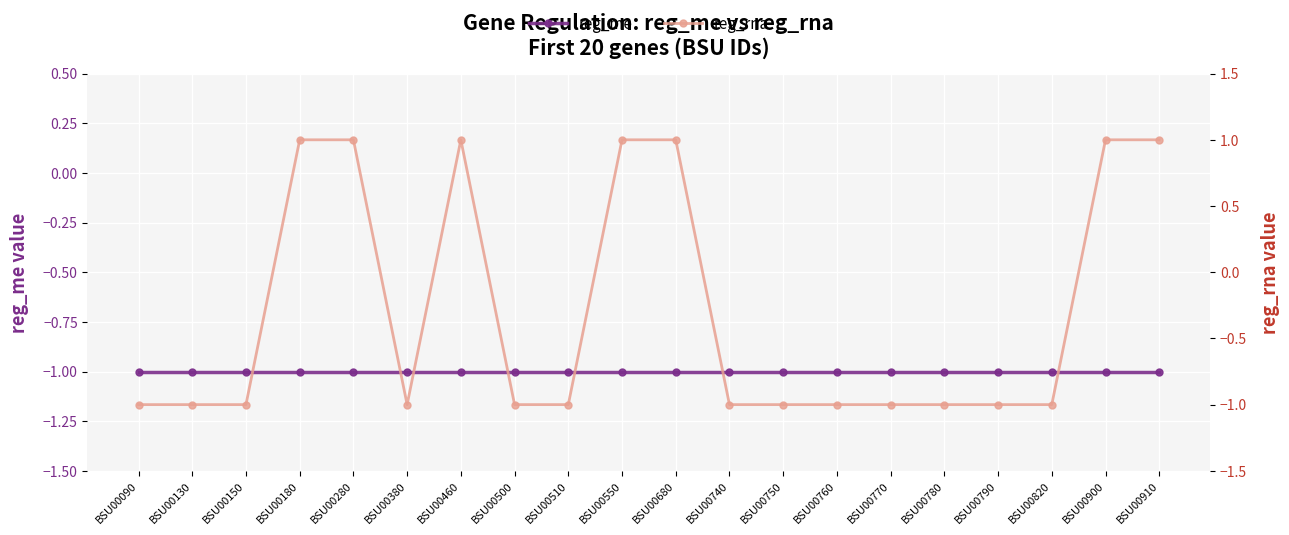

Reading right to left, list all the values displayed in this chart.

reg_me: BSU00910=-1	BSU00900=-1	BSU00820=-1	BSU00790=-1	BSU00780=-1	BSU00770=-1	BSU00760=-1	BSU00750=-1	BSU00740=-1	BSU00680=-1	BSU00550=-1	BSU00510=-1	BSU00500=-1	BSU00460=-1	BSU00380=-1	BSU00280=-1	BSU00180=-1	BSU00150=-1	BSU00130=-1	BSU00090=-1
reg_rna: BSU00910=1	BSU00900=1	BSU00820=-1	BSU00790=-1	BSU00780=-1	BSU00770=-1	BSU00760=-1	BSU00750=-1	BSU00740=-1	BSU00680=1	BSU00550=1	BSU00510=-1	BSU00500=-1	BSU00460=1	BSU00380=-1	BSU00280=1	BSU00180=1	BSU00150=-1	BSU00130=-1	BSU00090=-1